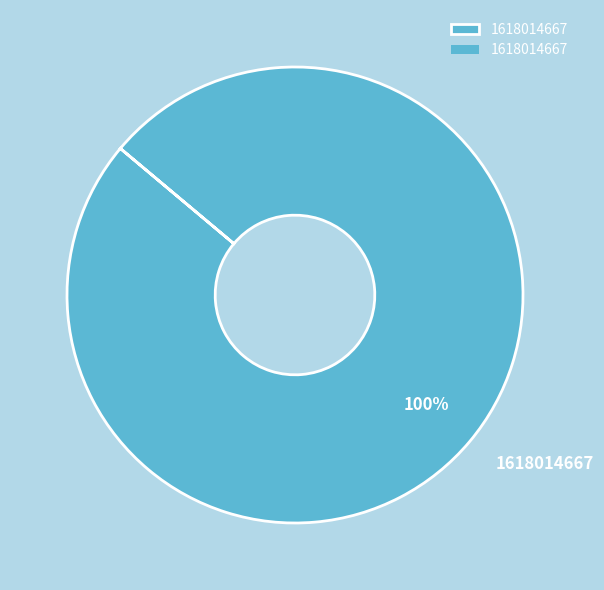

What is the majority slice?

1618014667